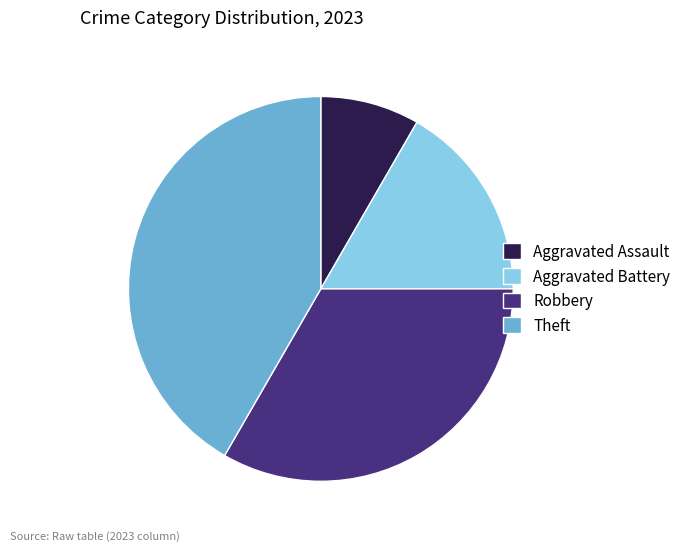

Which category has the smallest portion of the pie?

Aggravated Assault